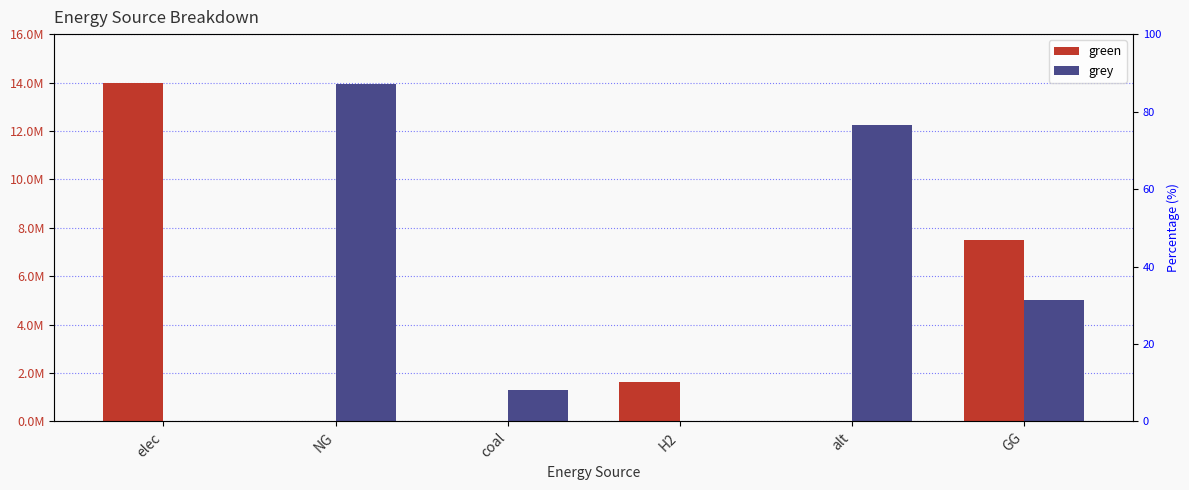

Reading left to right, transcribe all the data shown in this chart.

green: elec=13998637.9	NG=0.0	coal=0.0	H2=1615888.4	alt=0.0	GG=7500000.0
grey: elec=0.0	NG=13927066.0	coal=1316031.9	H2=0.0	alt=12257943.9	GG=5000000.0